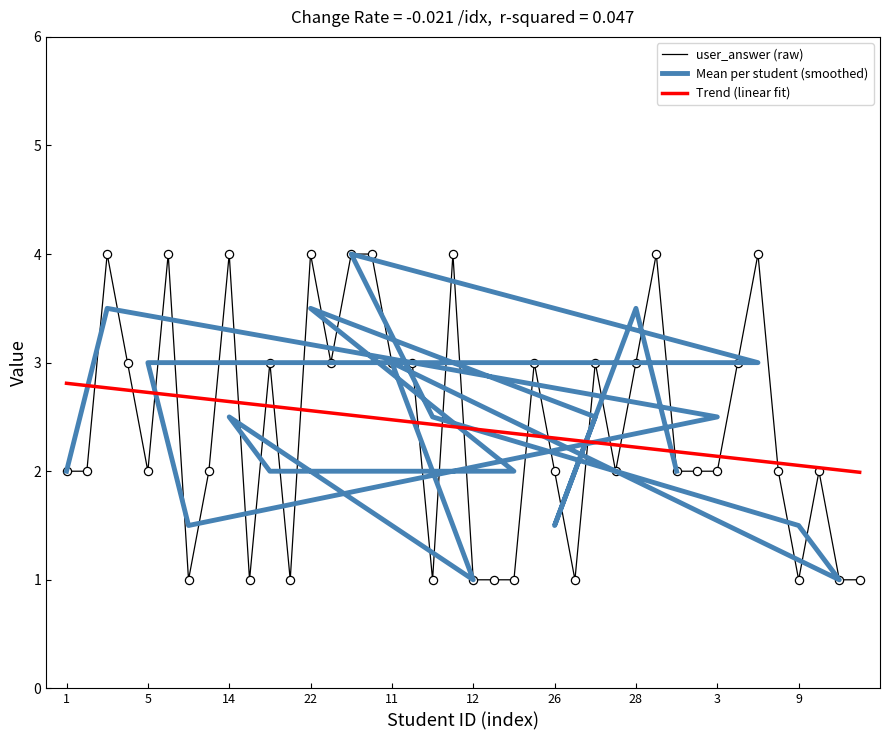

Is the value of x_coord at 6 greater than the value of user_answer at 18?

Yes